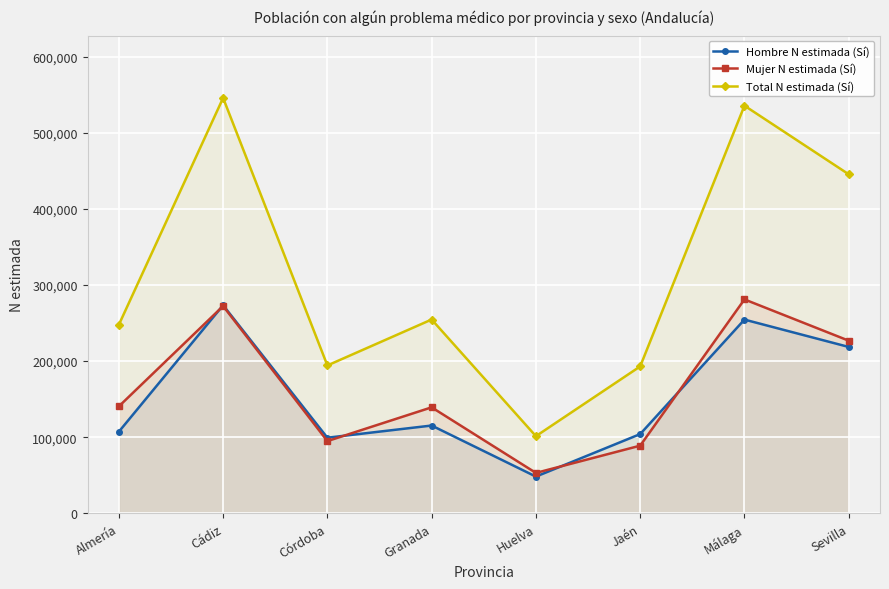

The Mujer N estimada (Sí) series shows 88913 at Jaén. True or false?

True